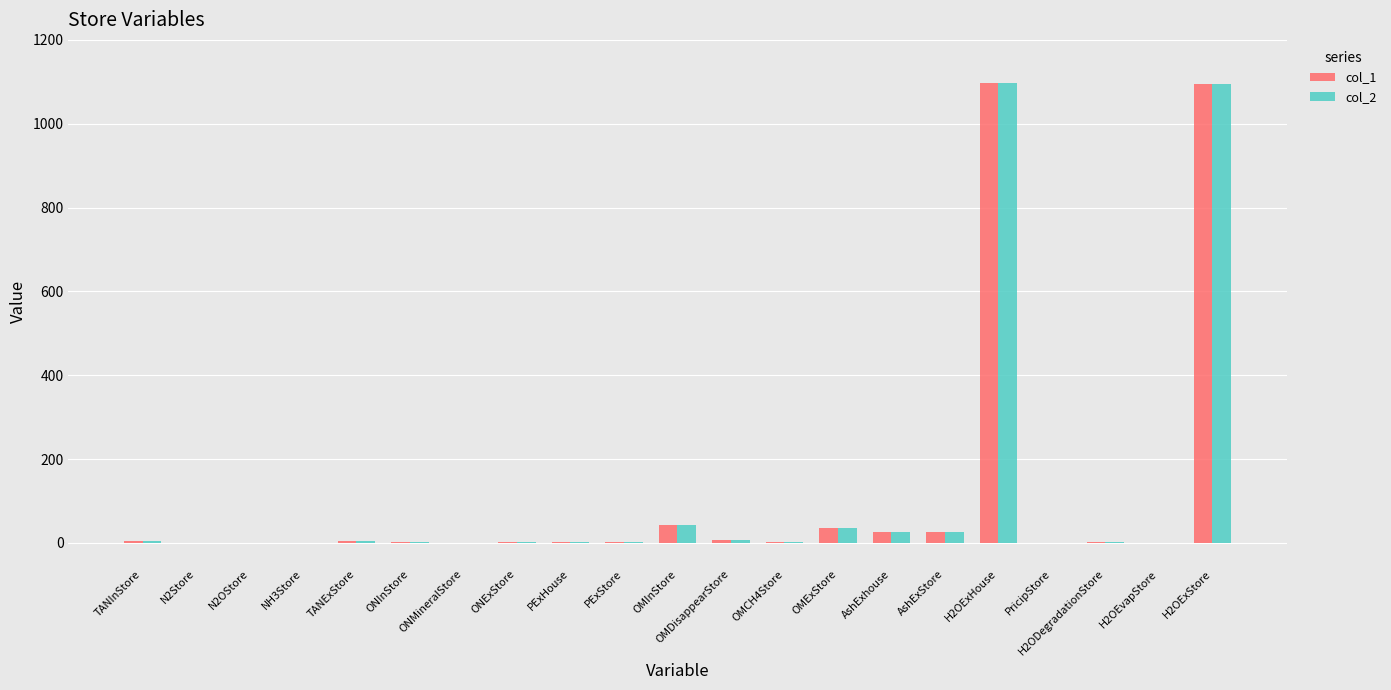

Does the chart contain stacked bars?

No